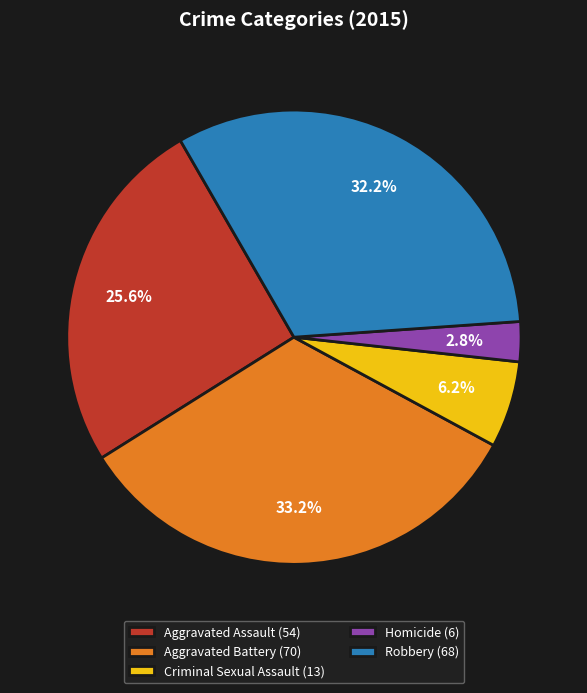

To the nearest percent, what is the difference between the Criminal Sexual Assault and Robbery slice percentages?

26%